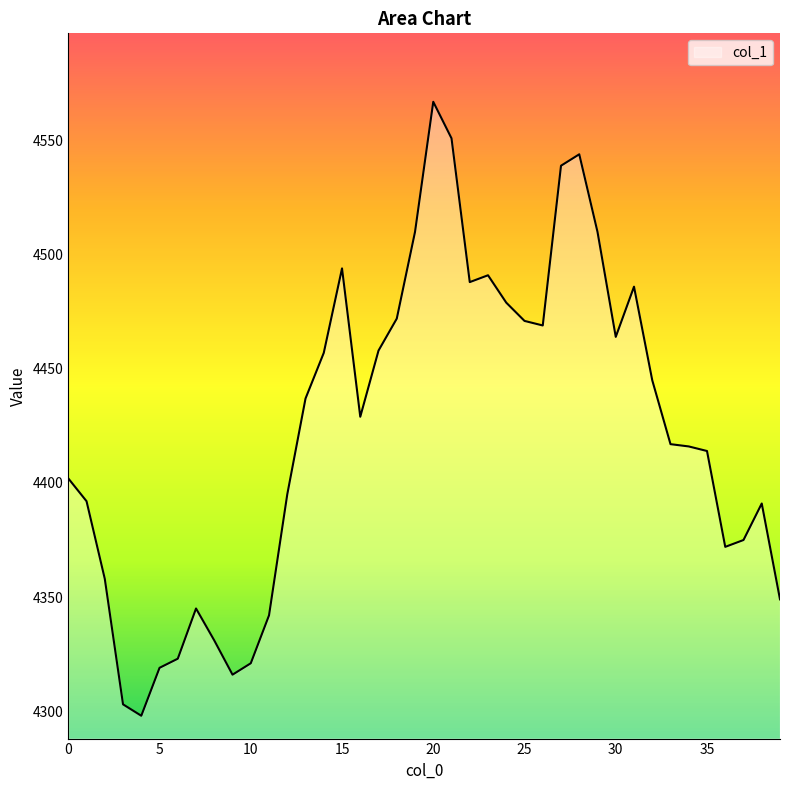

What is the maximum value shown in the chart?

4567